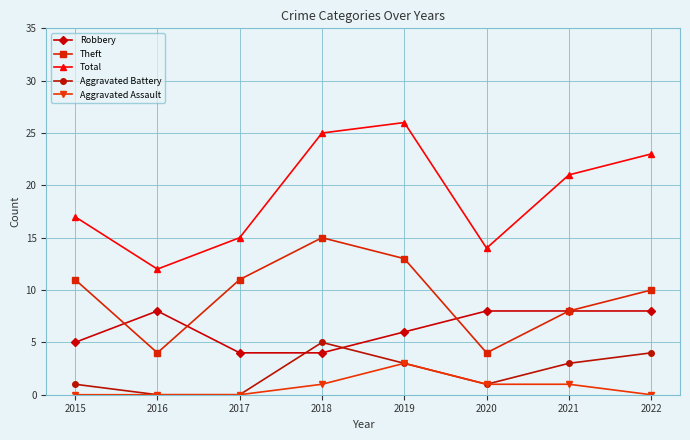

True or false: Aggravated Battery and Total cross at least once.

False